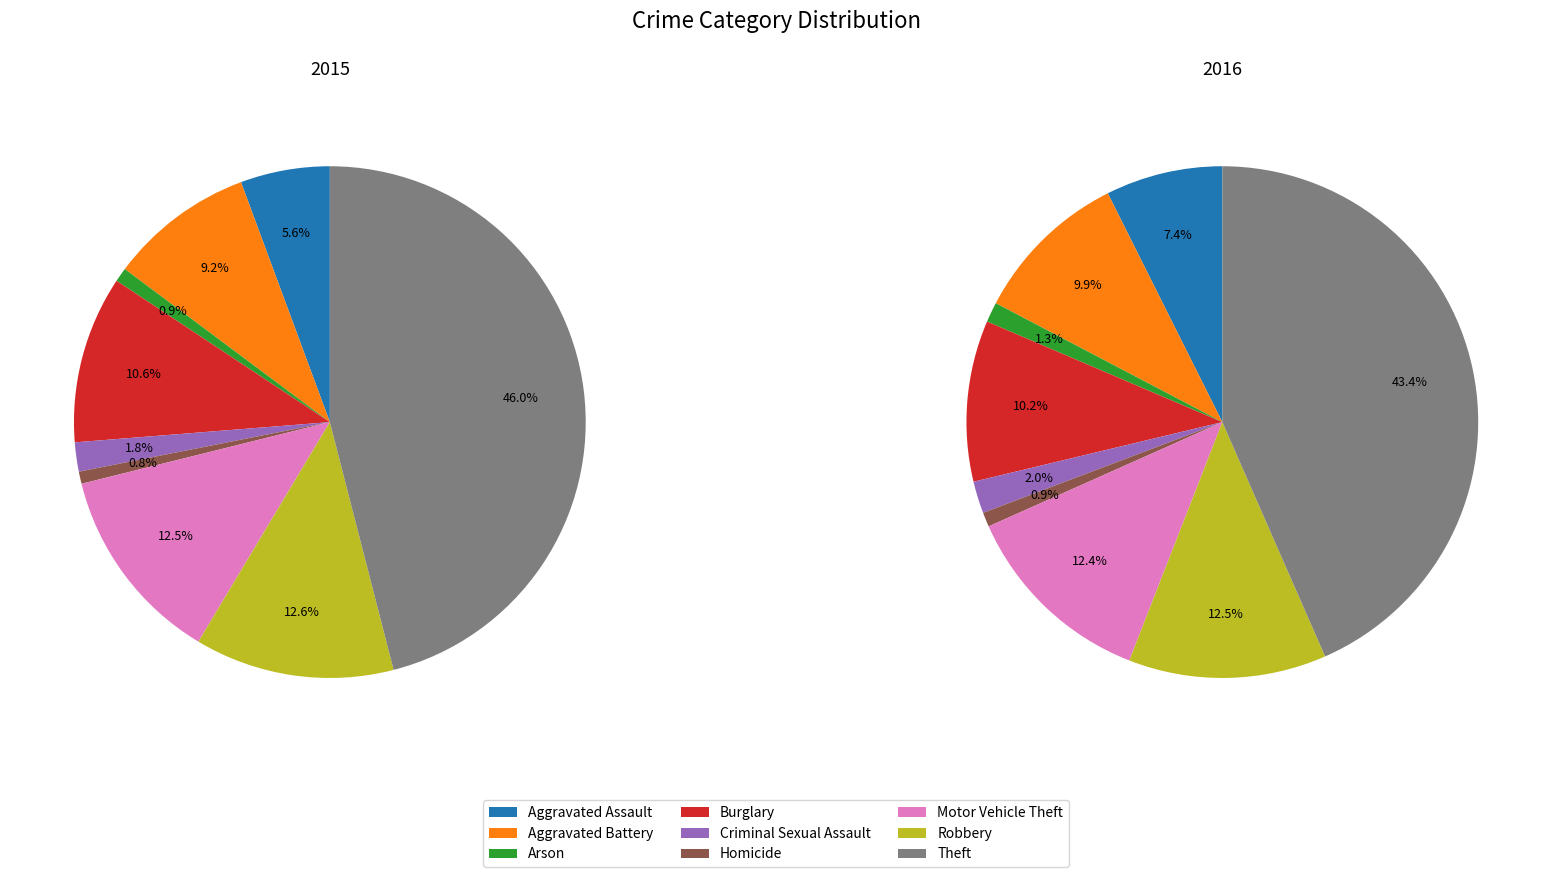

Is there any slice that represents more than half of the pie?

No